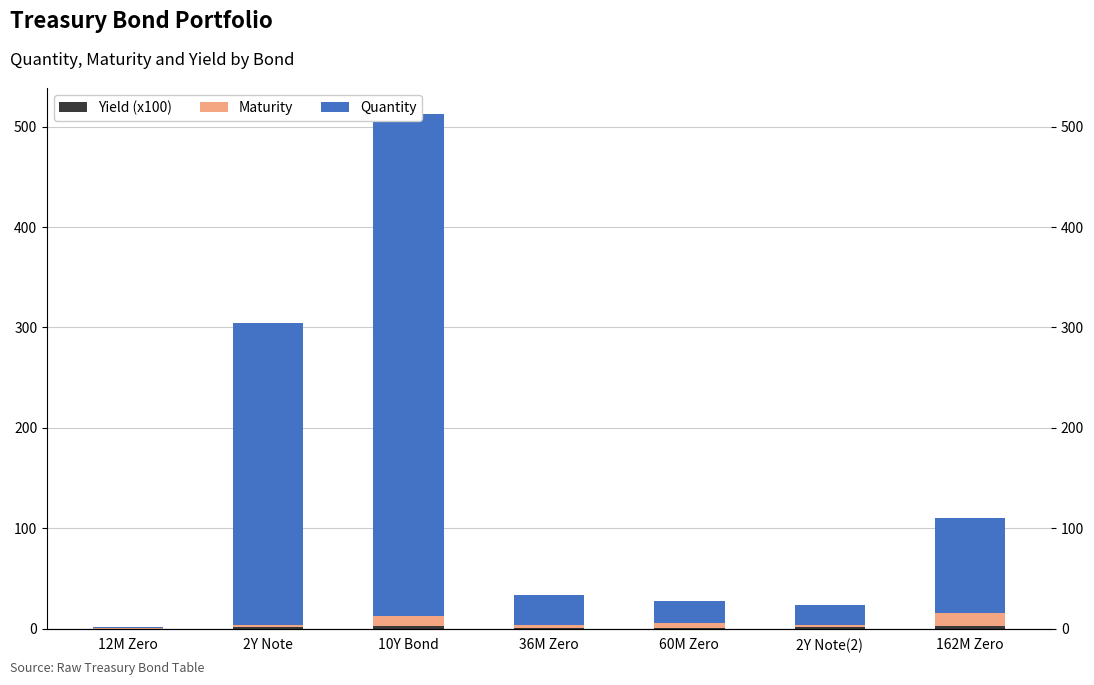

What is the highest value of the Maturity series?

13.5